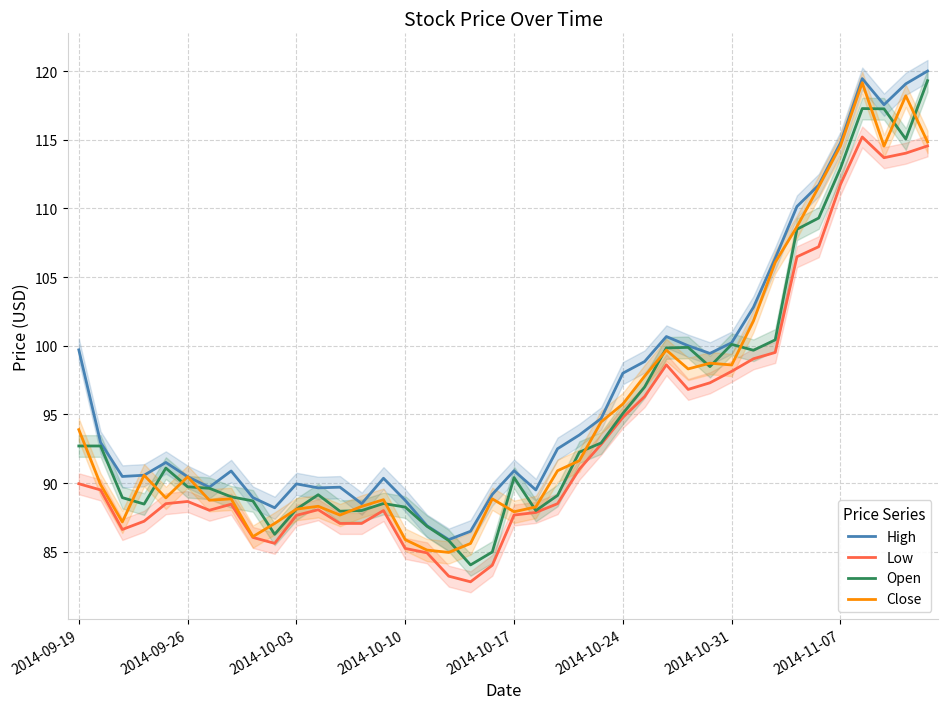

The Low series shows 85.2 at 2014-10-10. True or false?

True